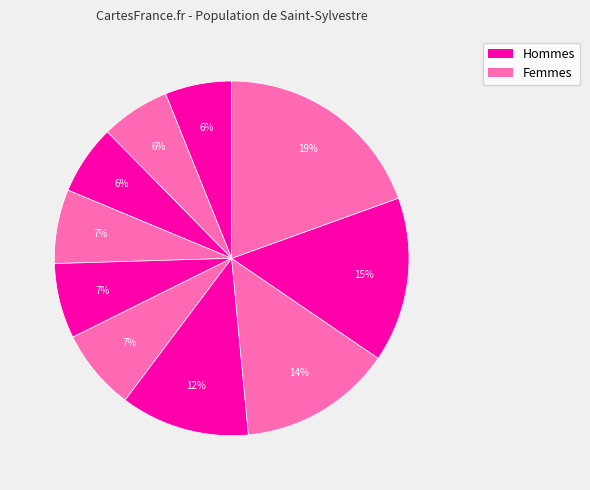

How many segments does this pie chart have?

10